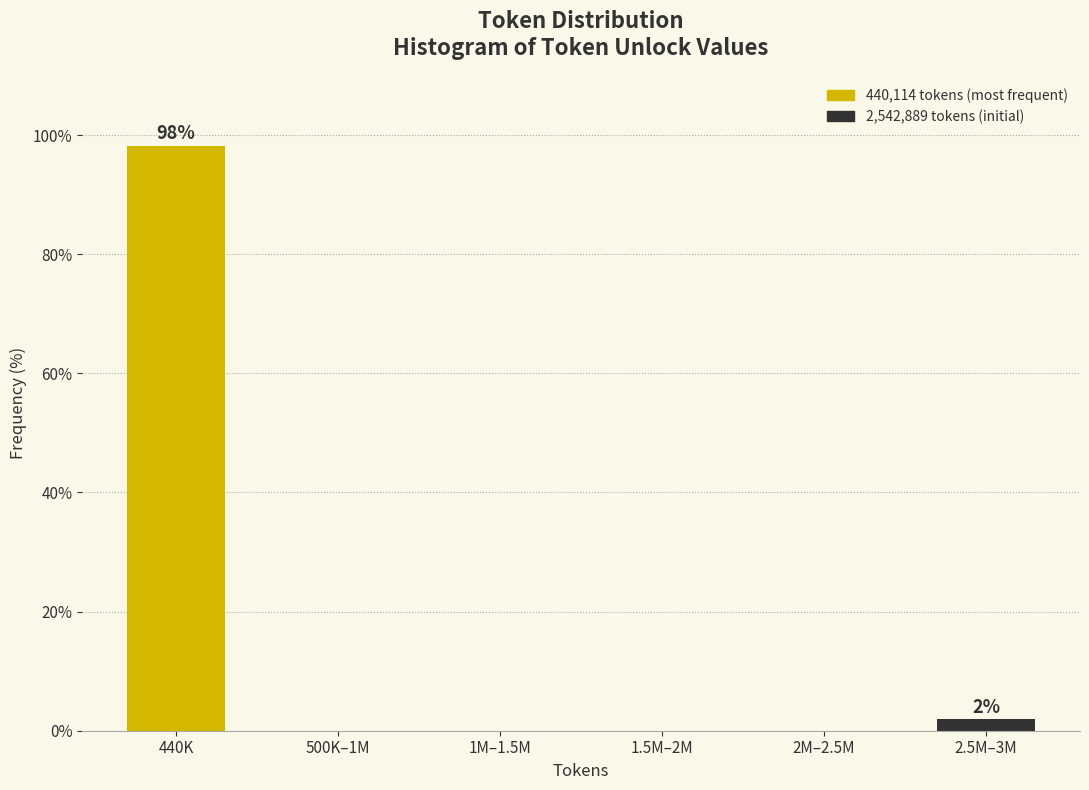

Reading right to left, extract all data points from this chart.

2.5M–3M=1.9	2M–2.5M=0.0	1.5M–2M=0.0	1M–1.5M=0.0	500K–1M=0.0	440K=98.1